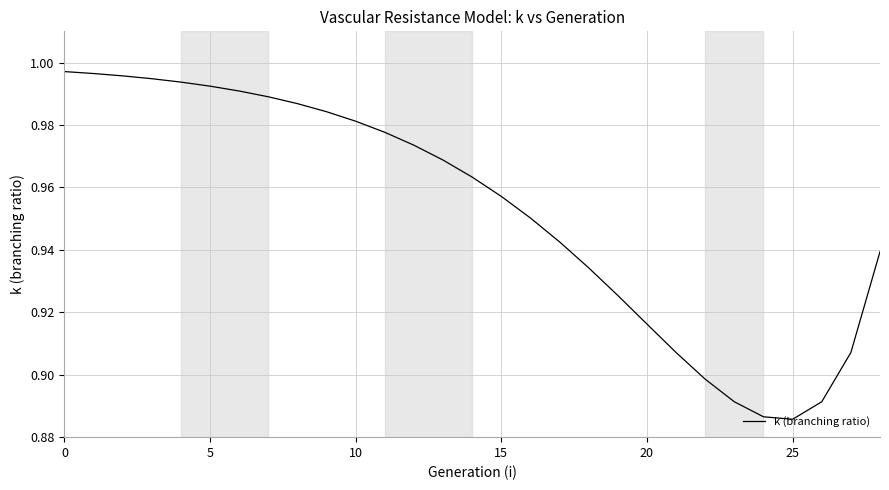

How many lines are shown in the chart?

1